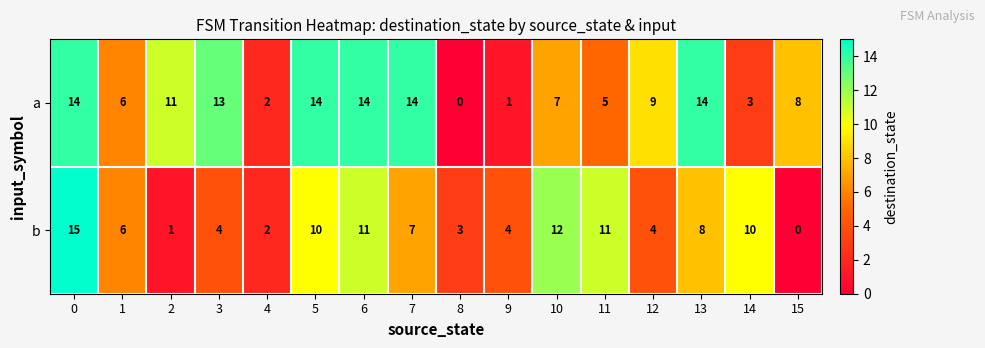

List the series in order of their overall mean, highest first.

a, b